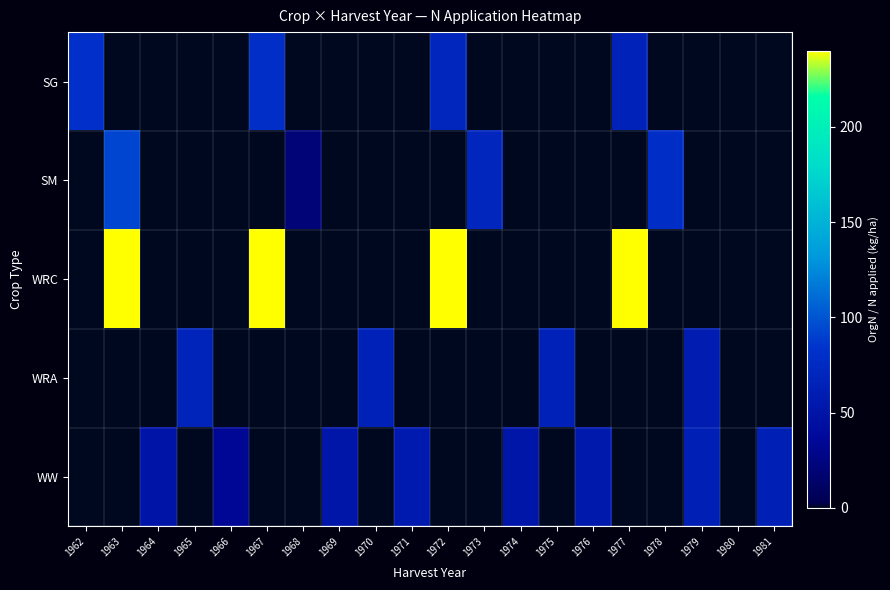

At how many categories does at least one series exceed 39?

17